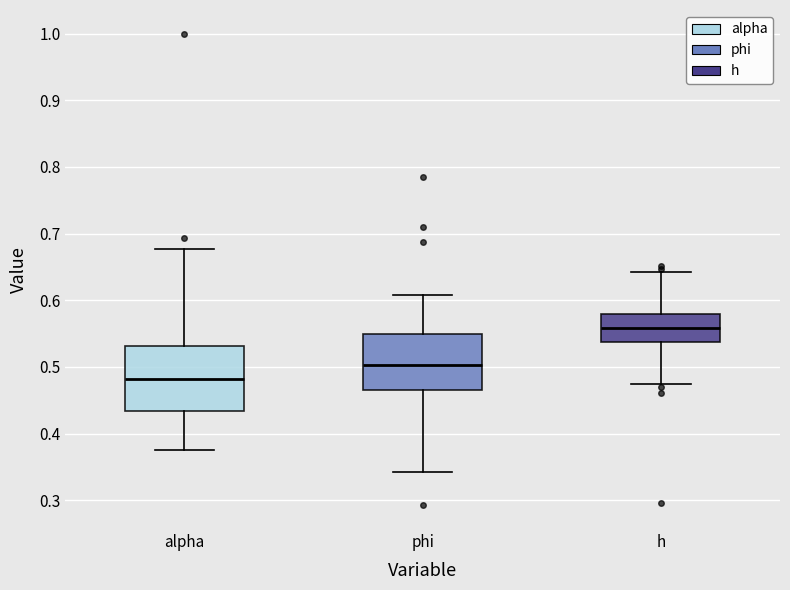

Which box's median line is the highest?

h